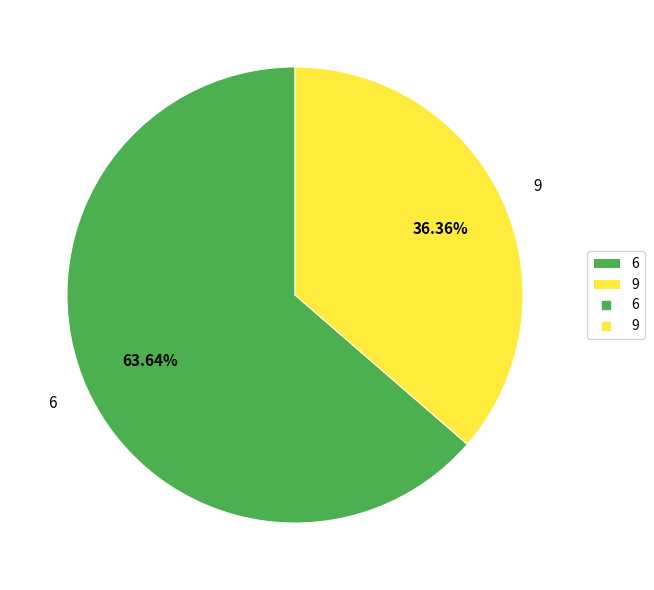

How much of the chart is everything except 9?

63.6%